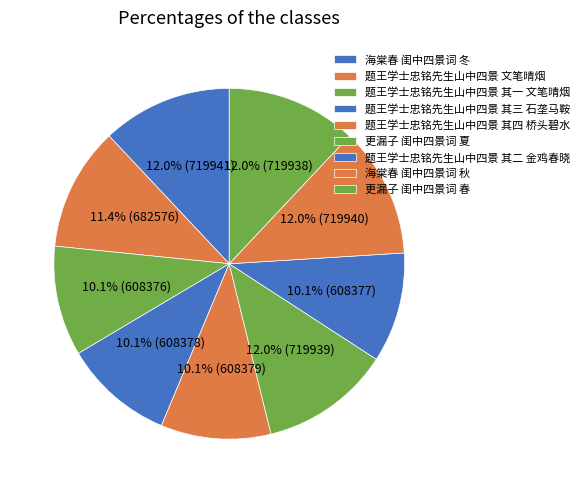

What is the largest slice in the pie chart?

海棠春 闺中四景词 冬